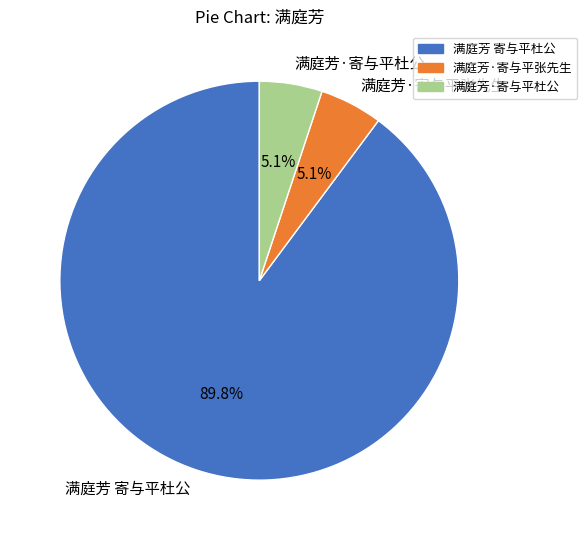

Do 满庭芳·寄与平杜公 and 满庭芳 寄与平杜公 together represent more than half of the pie?

Yes